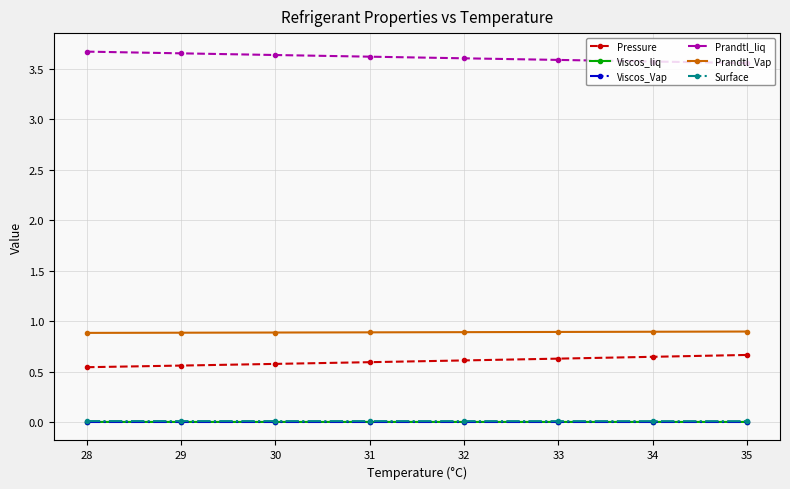

Which series has the largest total across all categories?

Prandtl_liq